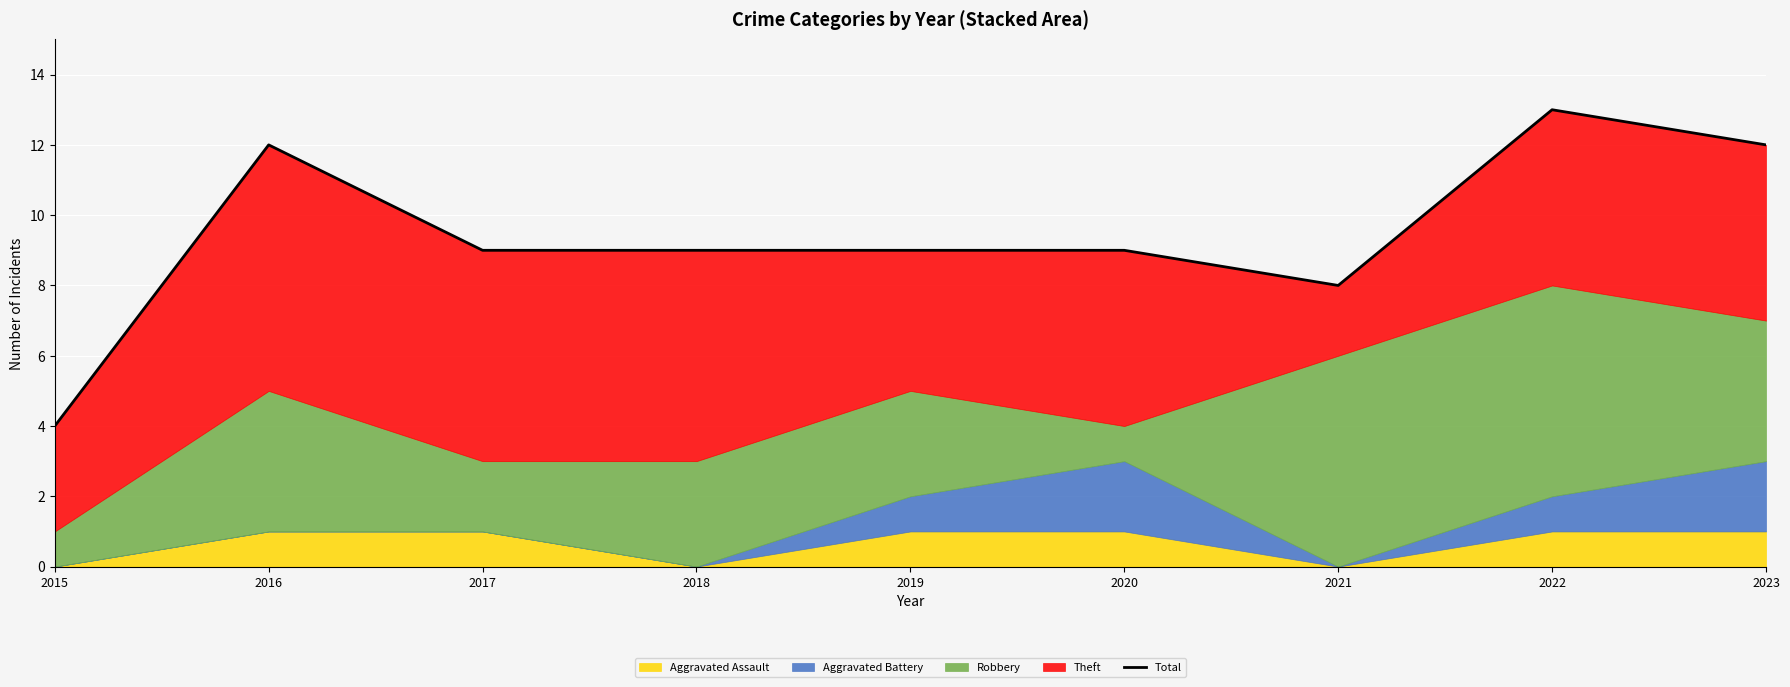

How many categories are shown in the chart?

9